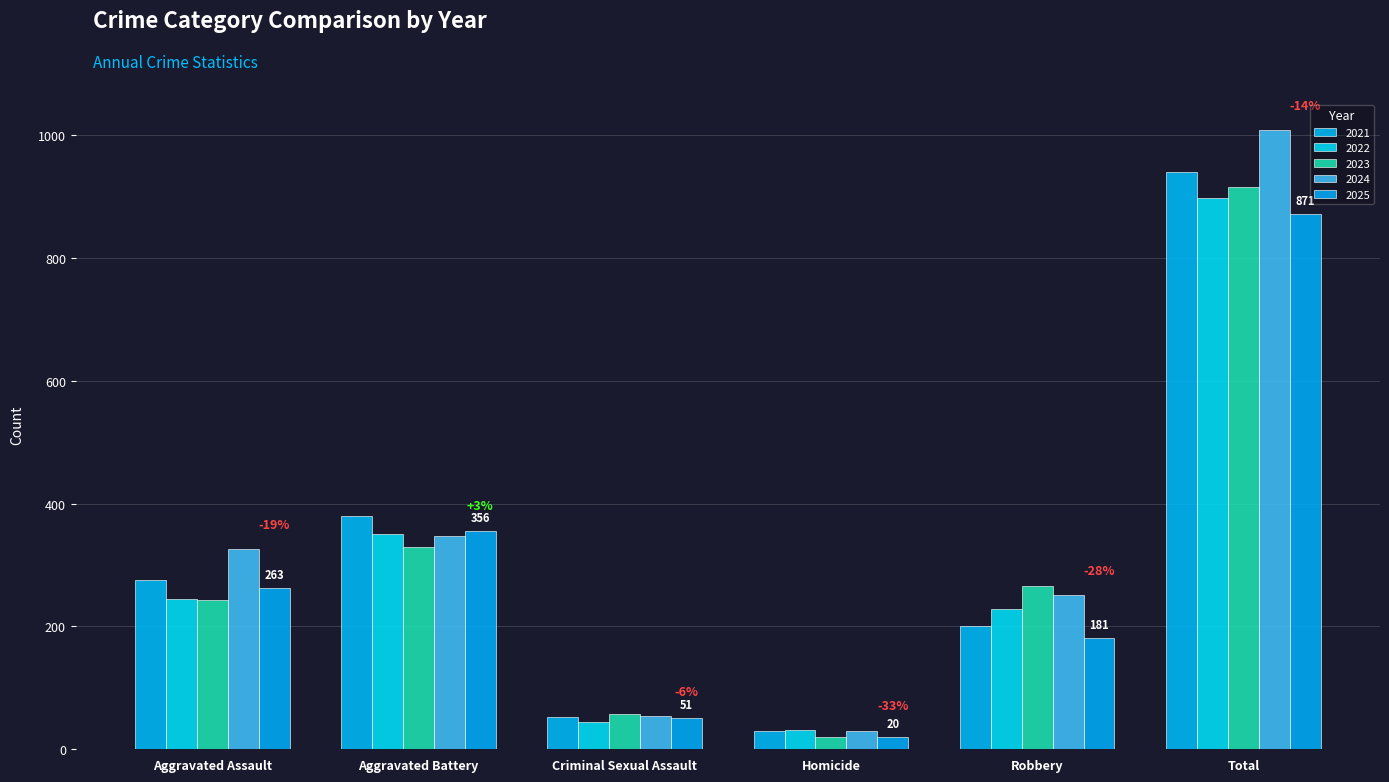

What is the label of the 2nd bar from the right?

Robbery